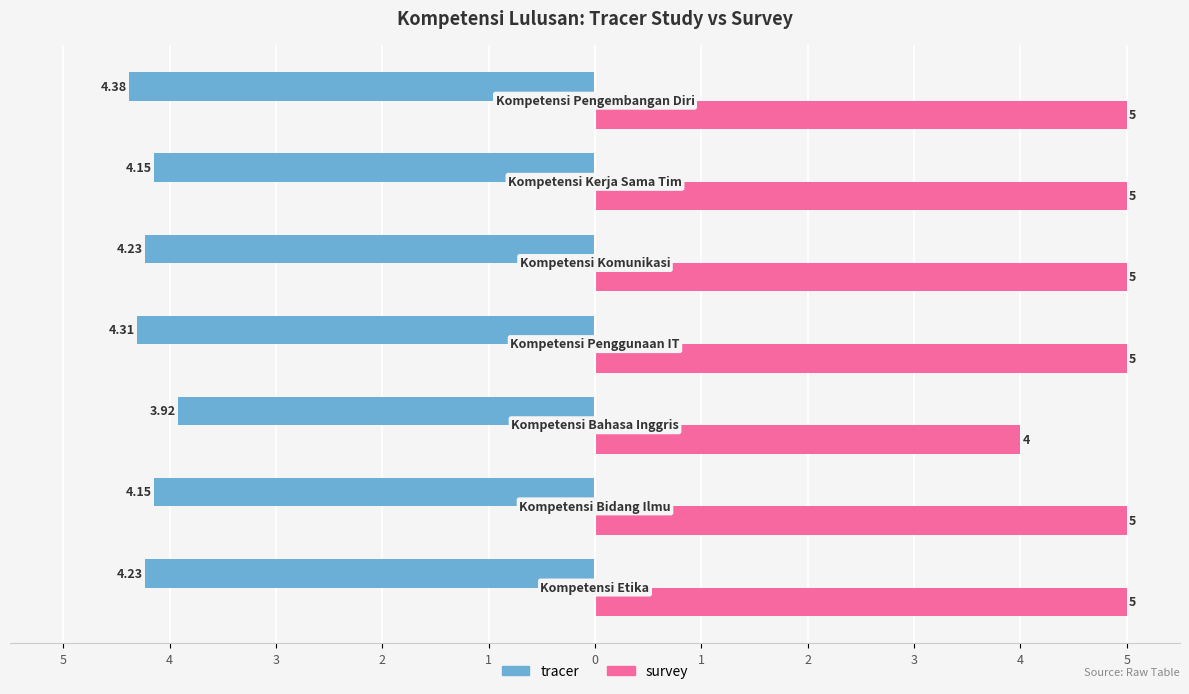

Rank the series by their average value, from highest to lowest.

survey, tracer